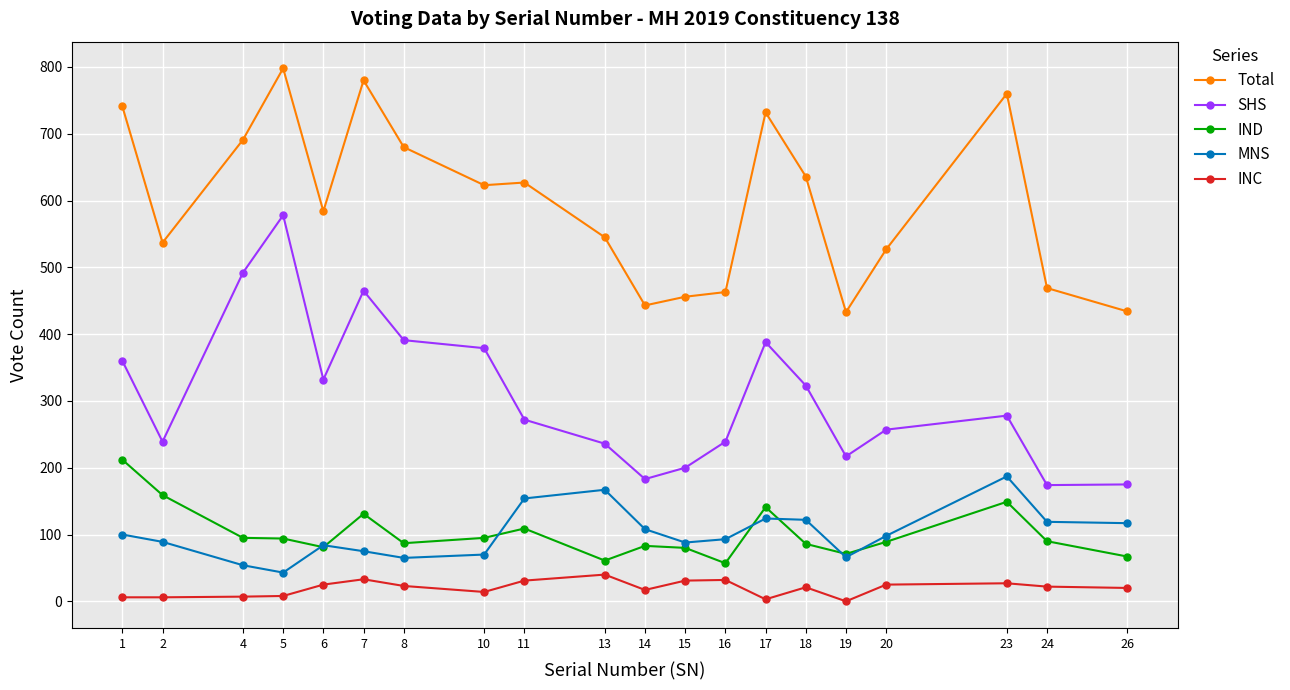

How many lines are shown in the chart?

5